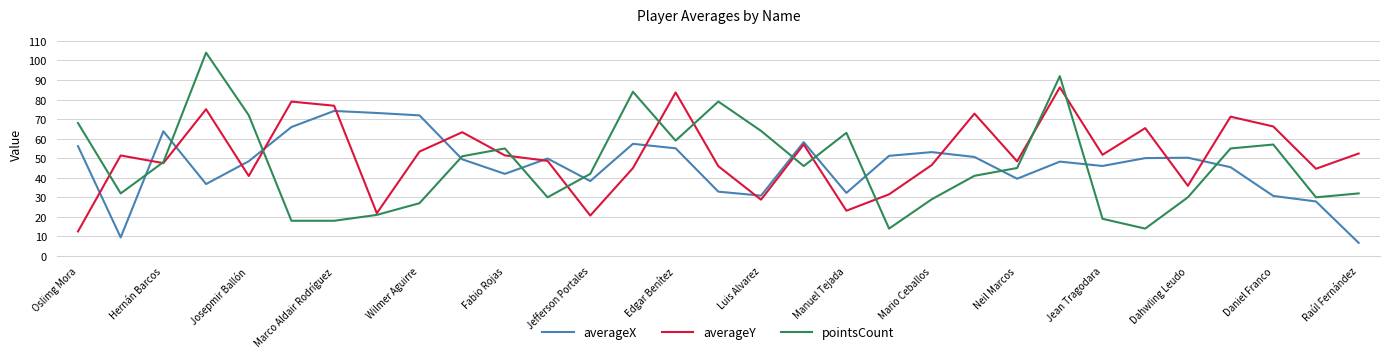

At how many categories does at least one series exceed 85?

2